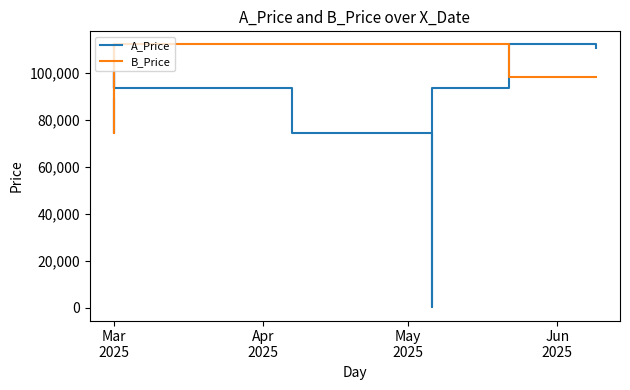

The B_Price series shows 74508.0 at Mar
2025. True or false?

True